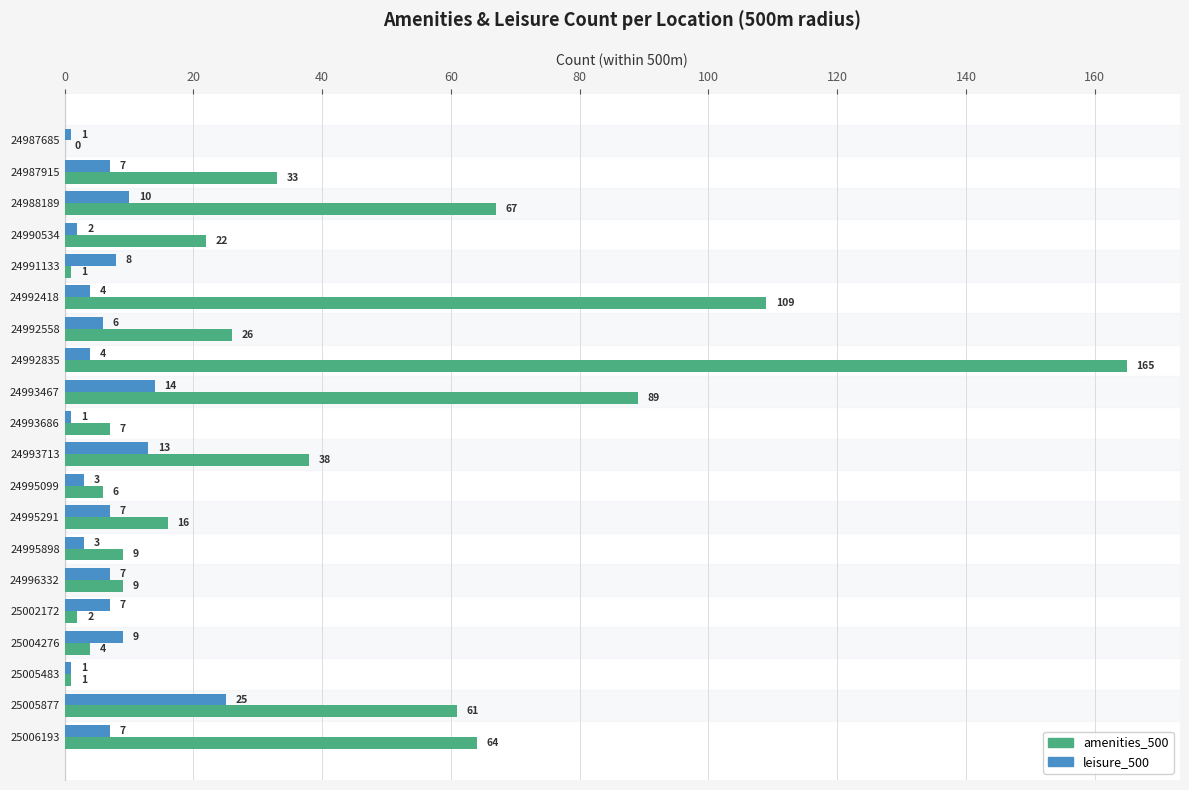

What is the maximum value for leisure_500?

25